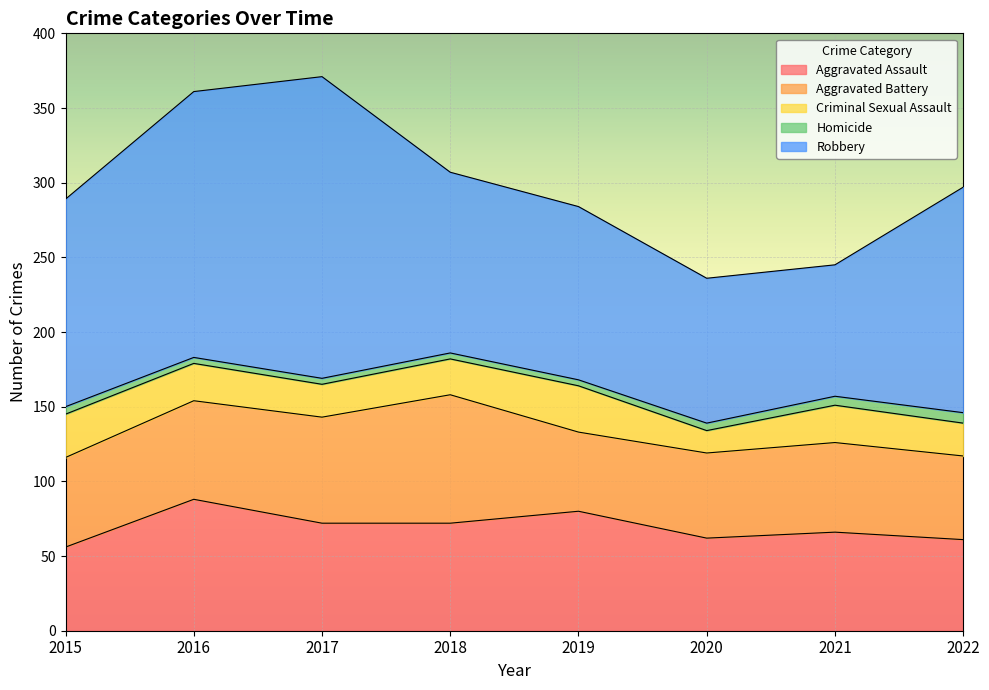

What is the total value across all series at 2018?

307